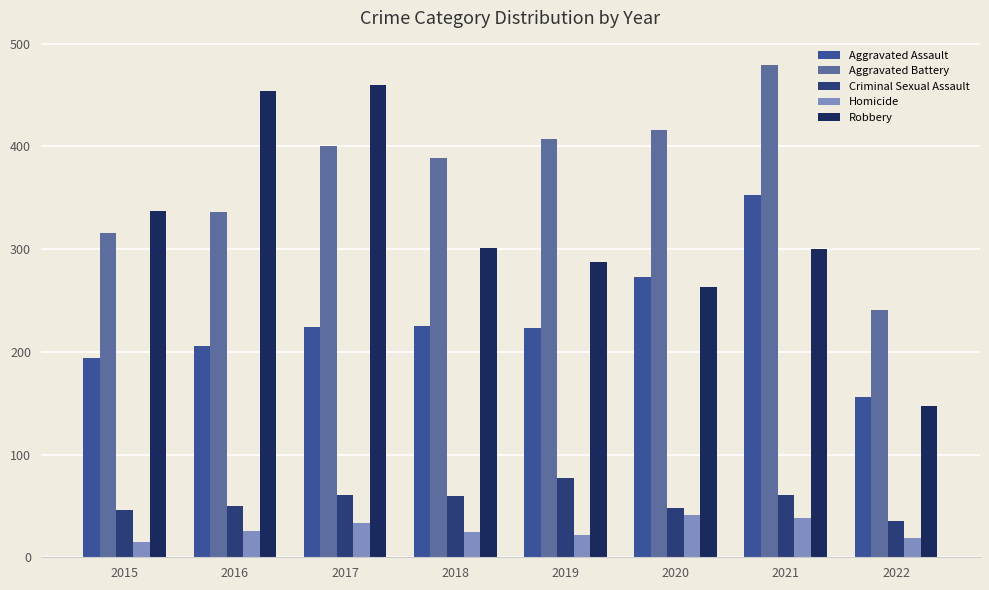

Between 2018 and 2020, which series saw the biggest shift?

Aggravated Assault